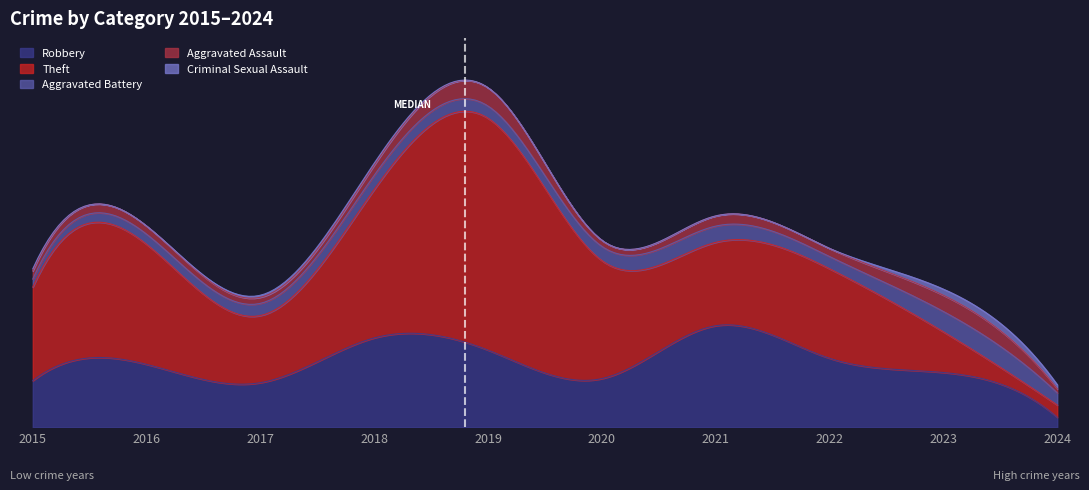

What is the sum of all Aggravated Assault values?

47